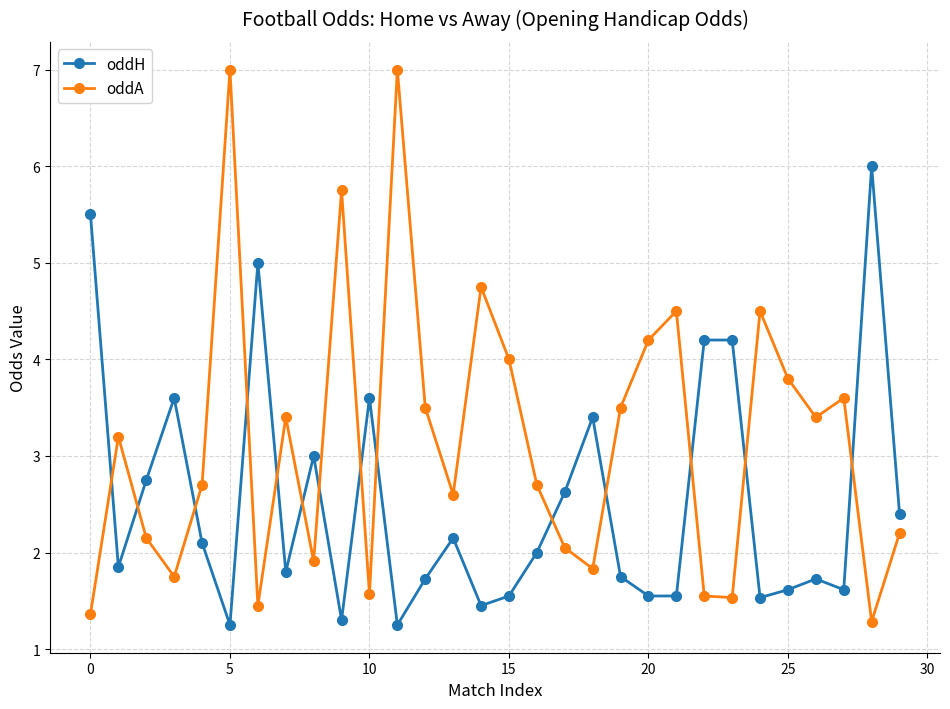

Which series has the widest spread of values?

oddA